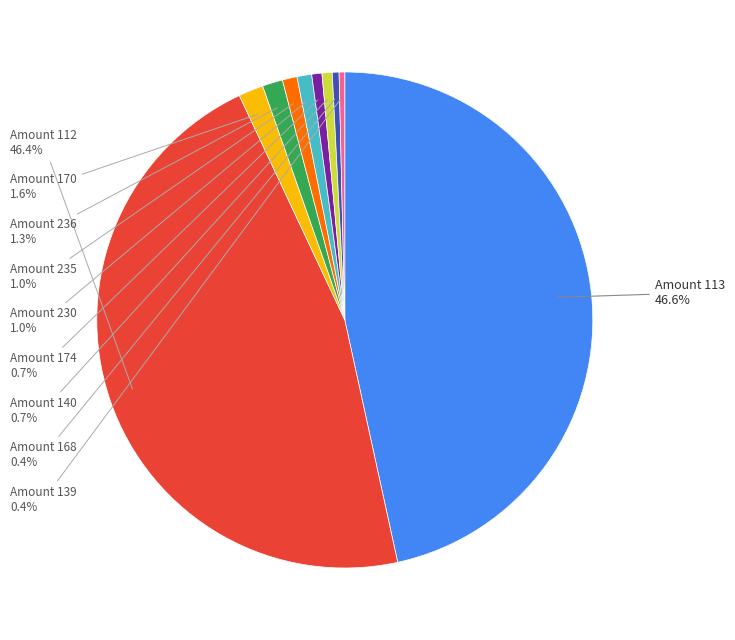

To the nearest percent, what is the average slice percentage?

10%